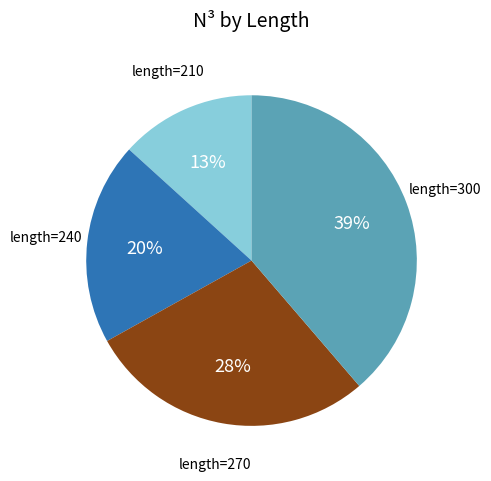

Does any single category account for the majority?

No